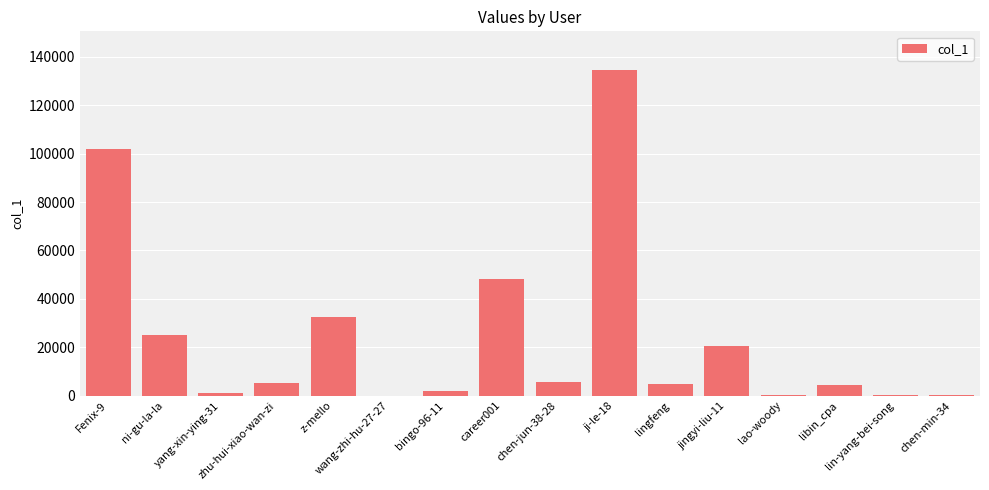

What is the greatest value displayed?

134439